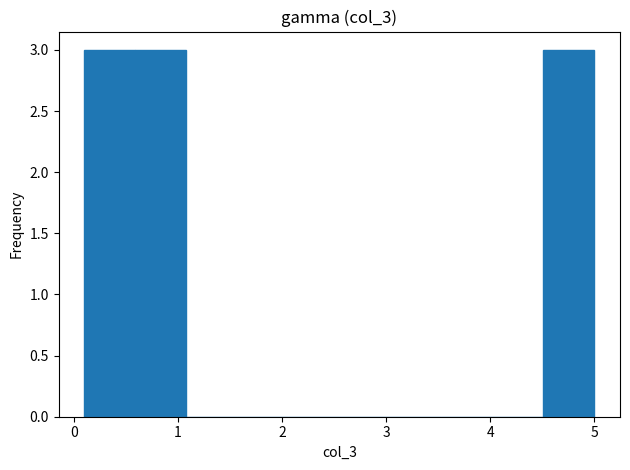

Reading left to right, list every bar in this chart as the range it spans on the x-axis followed by its height. Neither the bar edges nor the heights are printed on the chart, so give them approximately, as read against the axes.

0.10 to 0.59: 3
0.59 to 1.08: 3
1.08 to 1.57: 0
1.57 to 2.06: 0
2.06 to 2.55: 0
2.55 to 3.04: 0
3.04 to 3.53: 0
3.53 to 4.02: 0
4.02 to 4.51: 0
4.51 to 5.00: 3